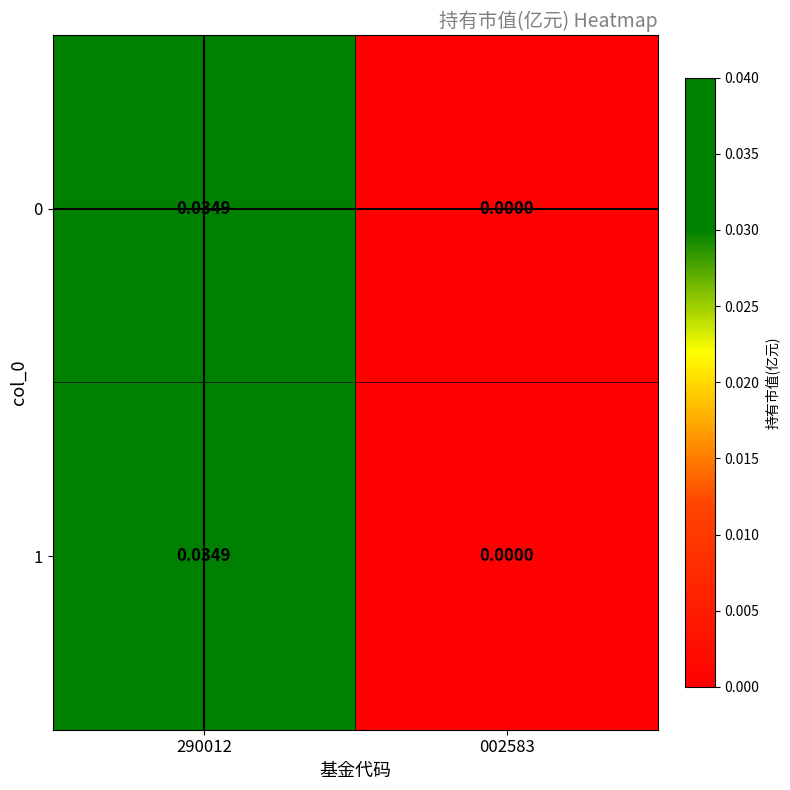

Is the value of 1 at 002583 greater than the value of 0 at 290012?

No